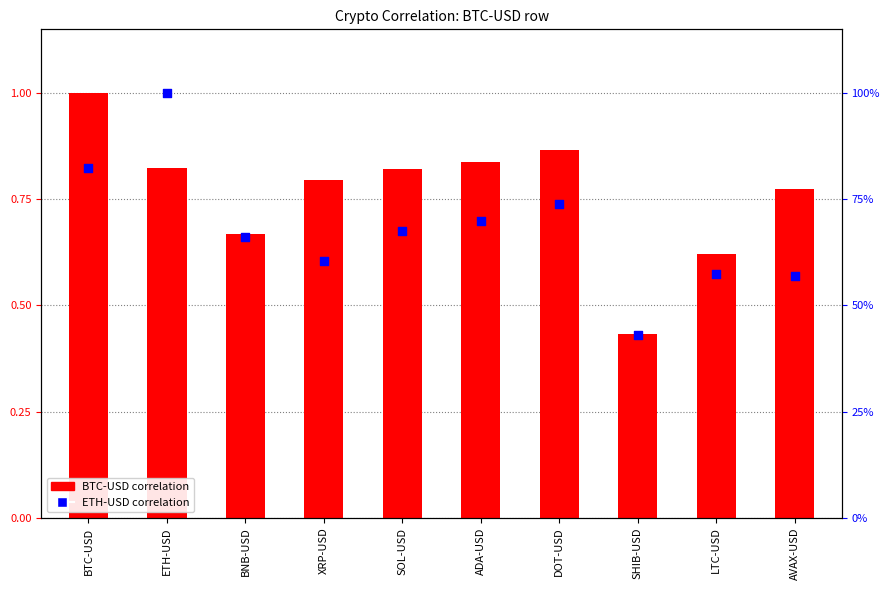

Which series has the largest Y range (max minus min)?

ETH-USD